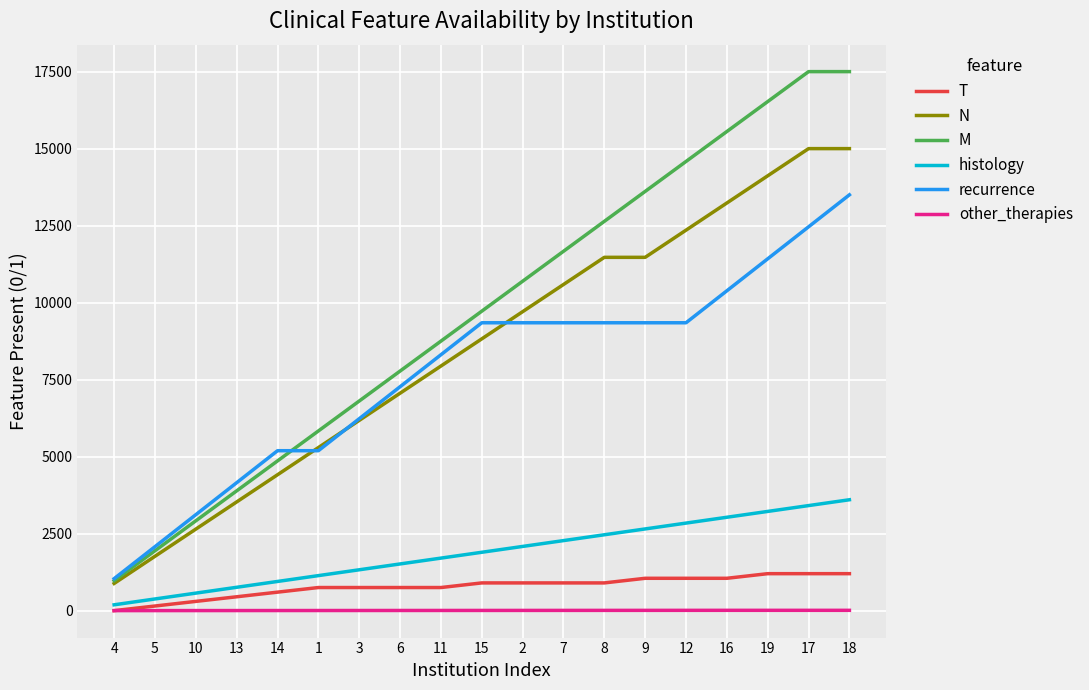

What value does the N series have at 12?

12352.9